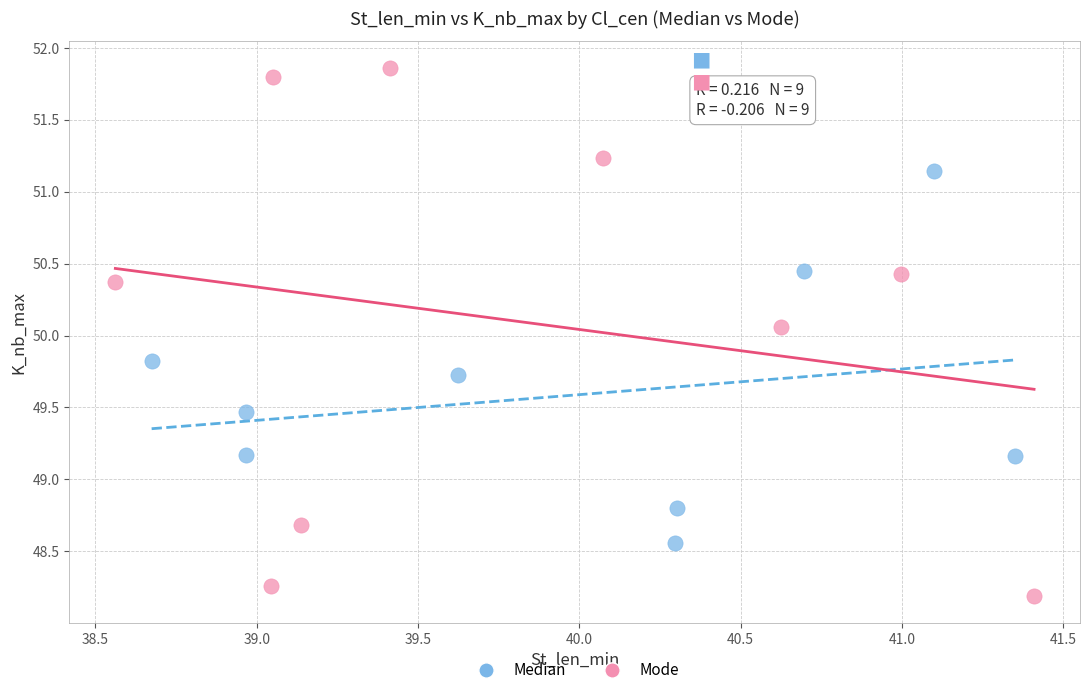

Which series contains the lowest Y value?

Mode